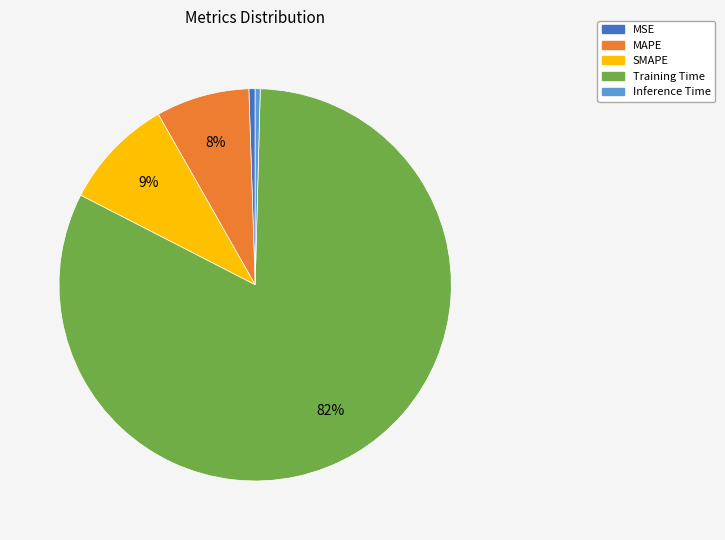

The MAPE slice represents 8% of the pie. True or false?

True